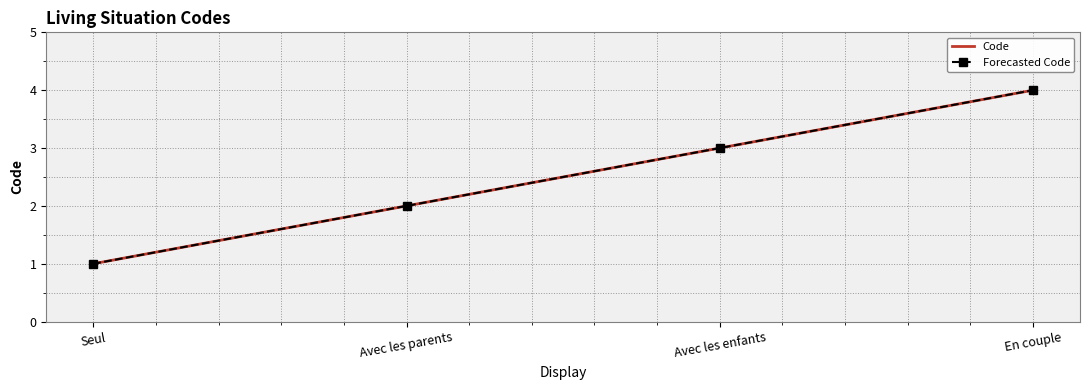

What is the smallest value displayed?

1